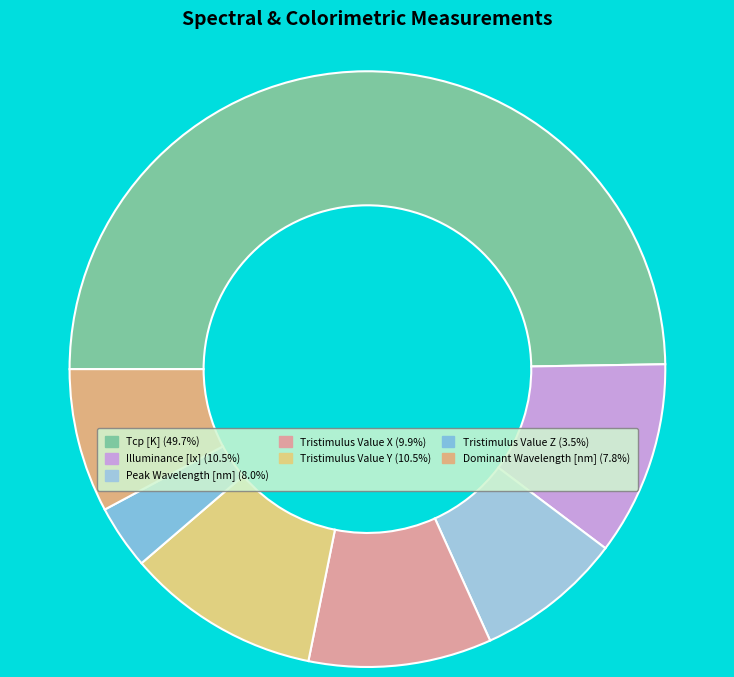

Between Tcp [K] and Tristimulus Value X, which is larger?

Tcp [K]